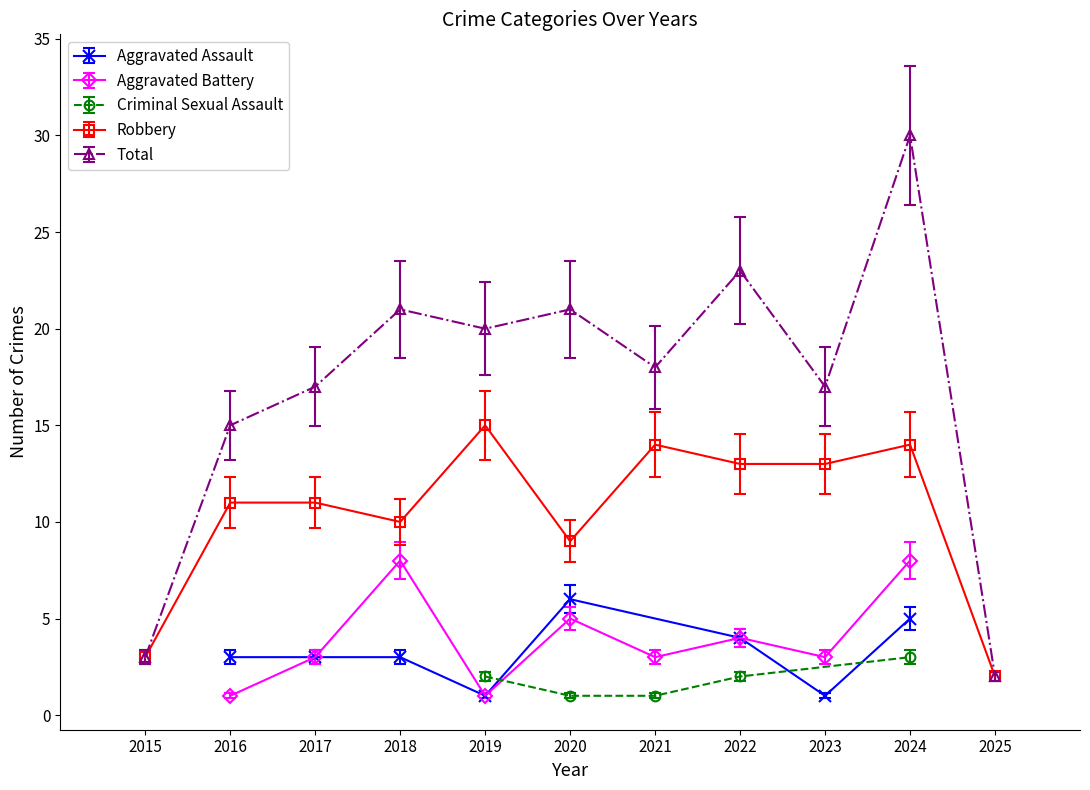

What is the highest value of the Robbery series?

15